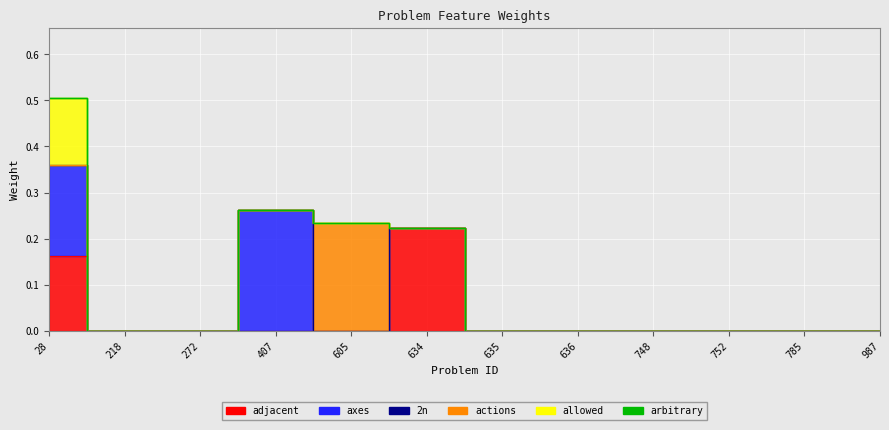

What is the difference between the maximum and minimum values in the adjacent series?

0.2